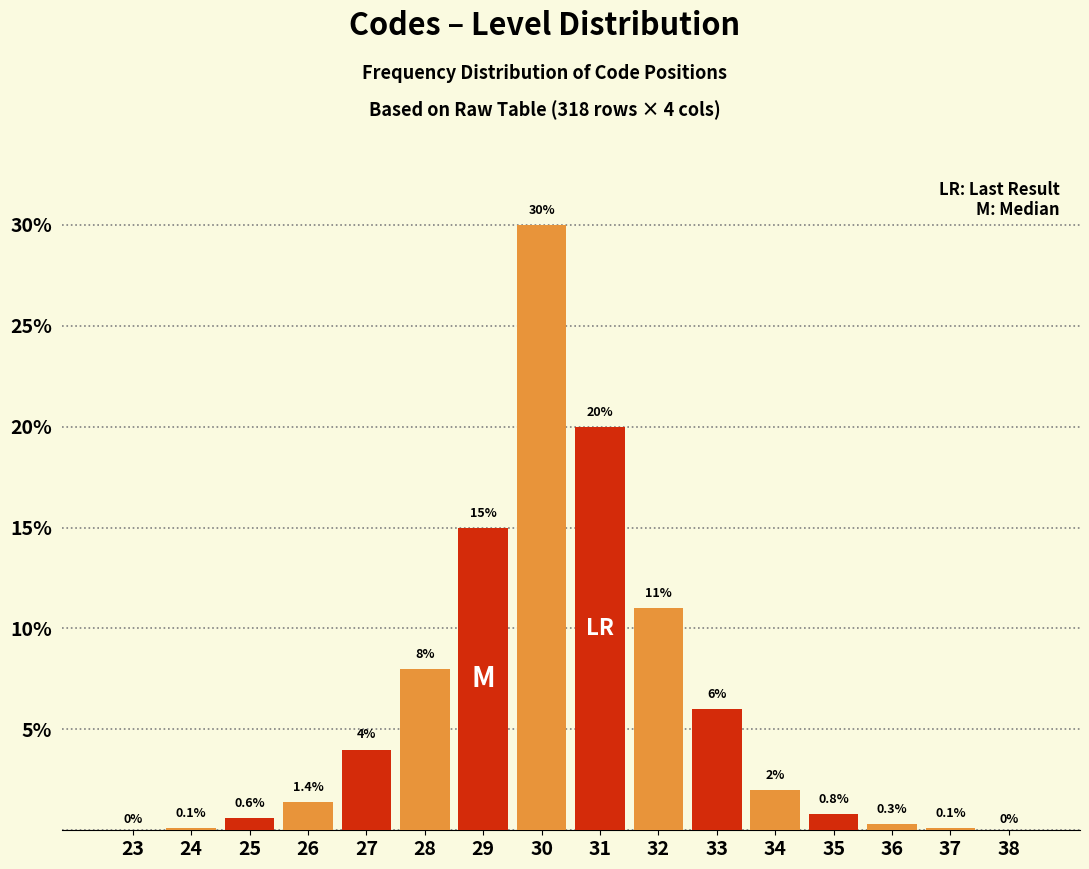

Reading left to right, list all the values displayed in this chart.

23=0.0	24=0.1	25=0.6	26=1.4	27=4.0	28=8.0	29=15.0	30=30.0	31=20.0	32=11.0	33=6.0	34=2.0	35=0.8	36=0.3	37=0.1	38=0.0